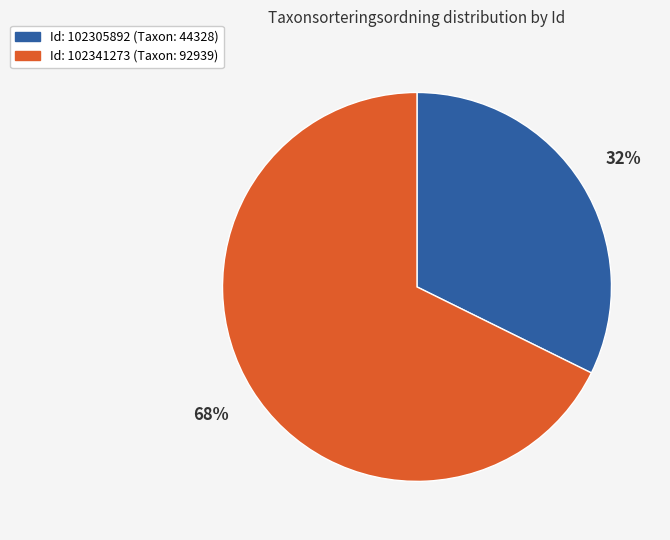

Is there any slice that represents more than half of the pie?

Yes